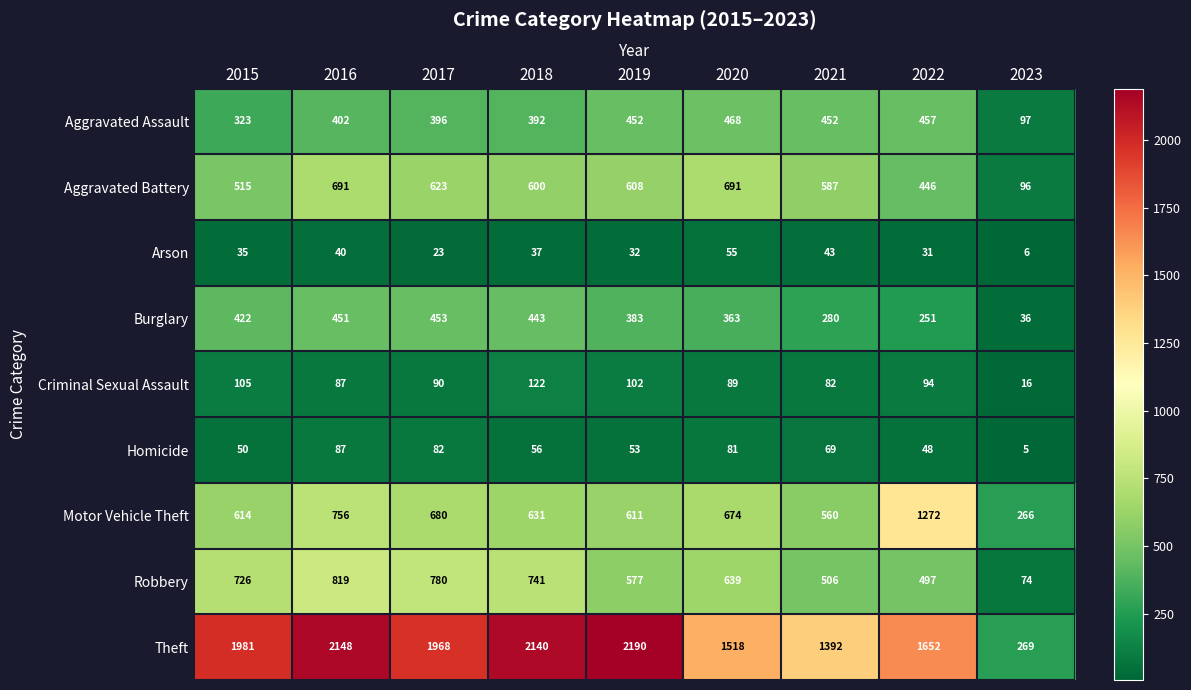

At 2023, list the series in order from largest to smallest.

Theft, Motor Vehicle Theft, Aggravated Assault, Aggravated Battery, Robbery, Burglary, Criminal Sexual Assault, Arson, Homicide